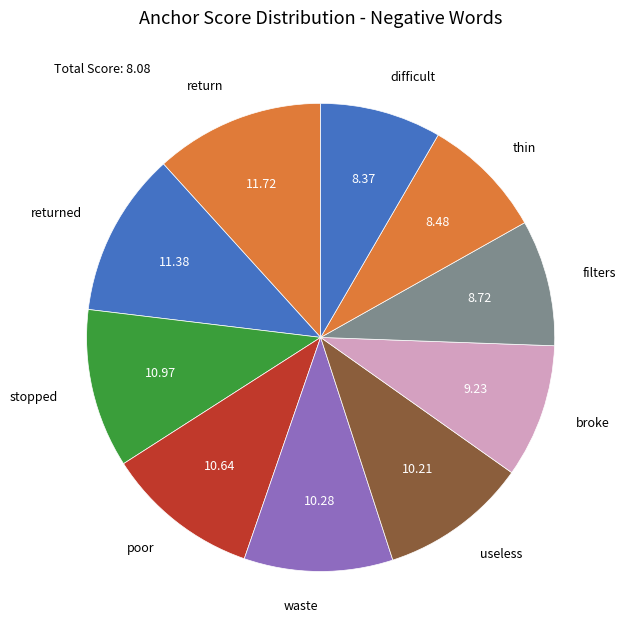

Does any single category account for the majority?

No